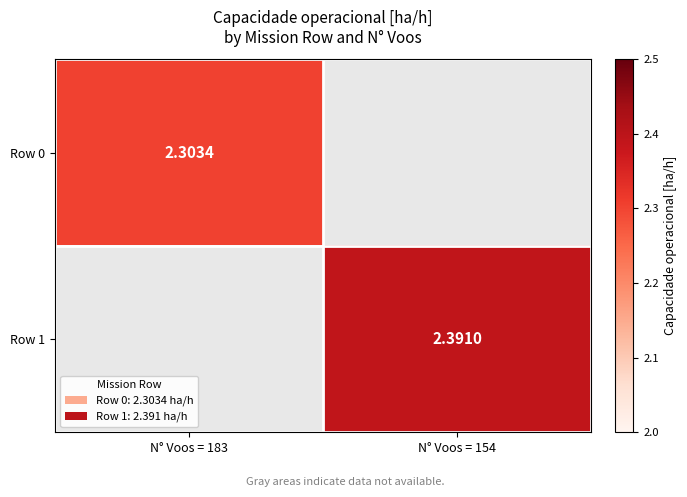

Is the value of Row 1 at N° Voos = 154 greater than the value of Row 0 at N° Voos = 183?

Yes